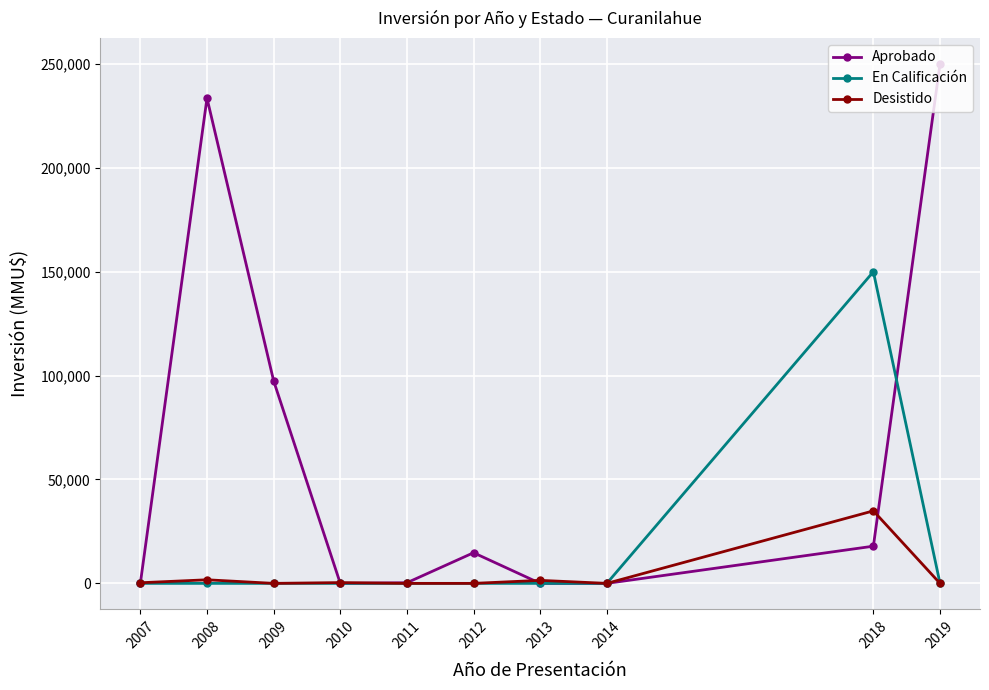

At which category does Aprobado reach its first local peak?

2008